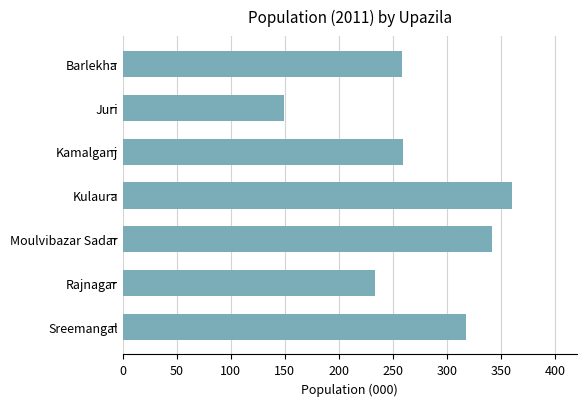

How many categories are shown in the chart?

7